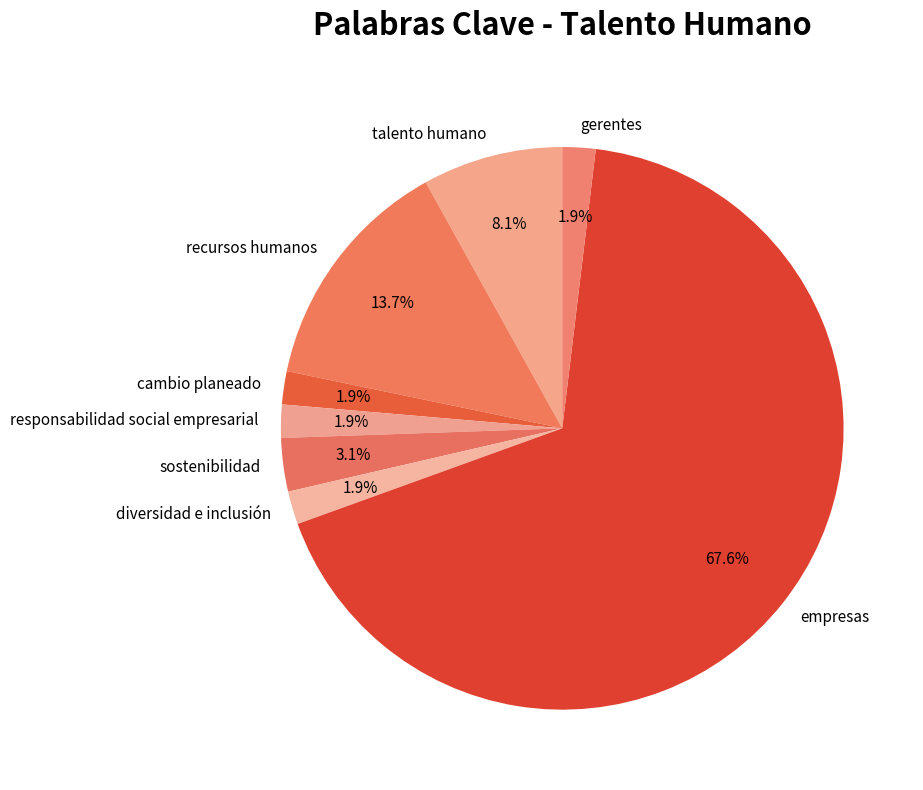

Approximately how many times larger is the value at cambio planeado compared to recursos humanos?

0.1